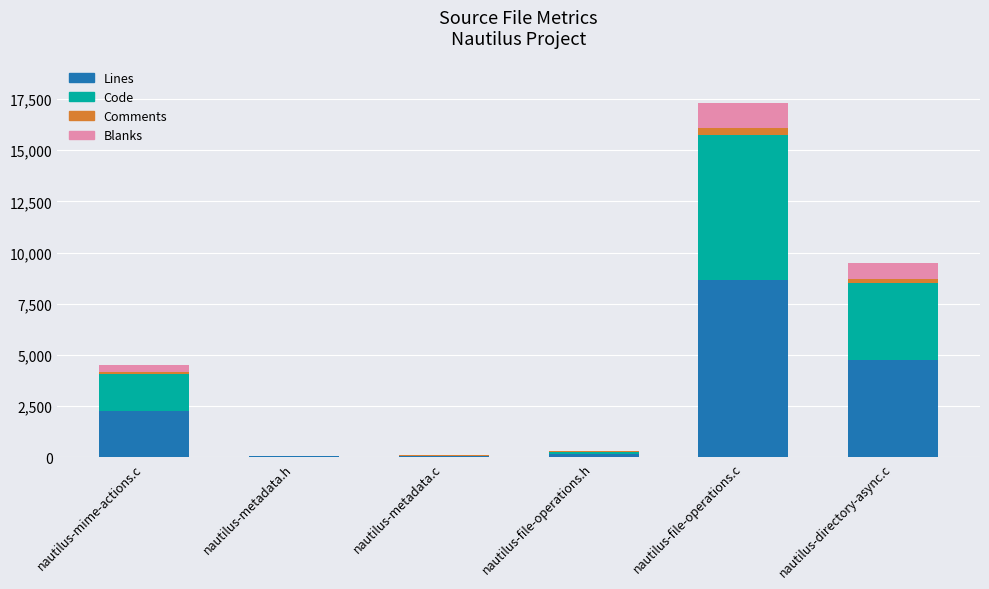

What is the maximum value for Lines?

8651